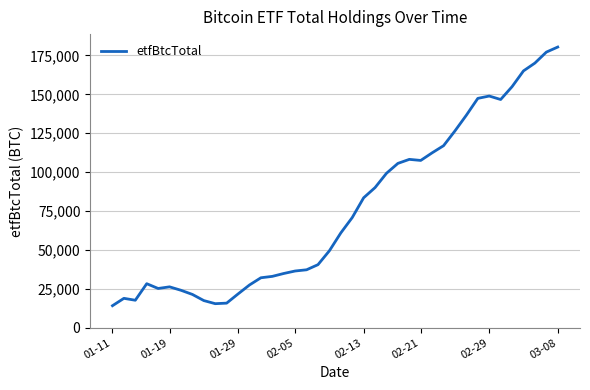

What is the minimum value shown in the chart?

14128.7